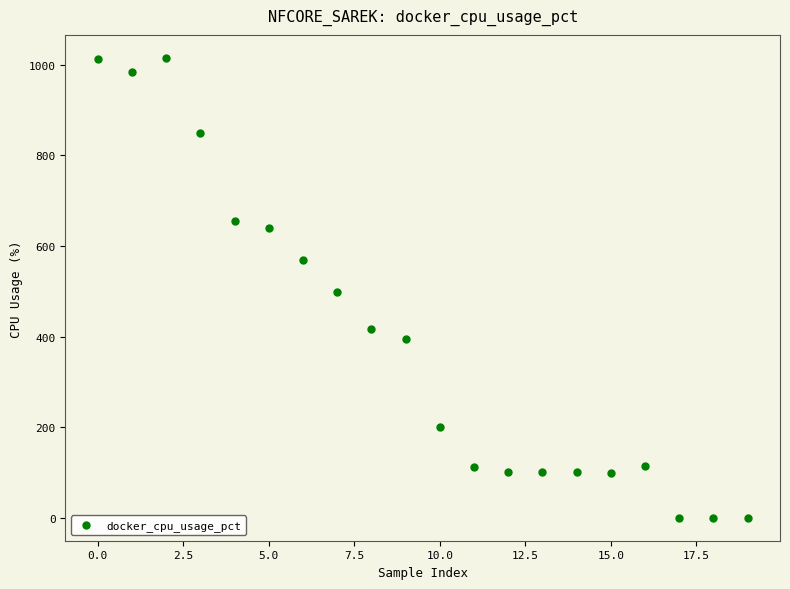

What is the range of Y values (max minus min)?

1015.4